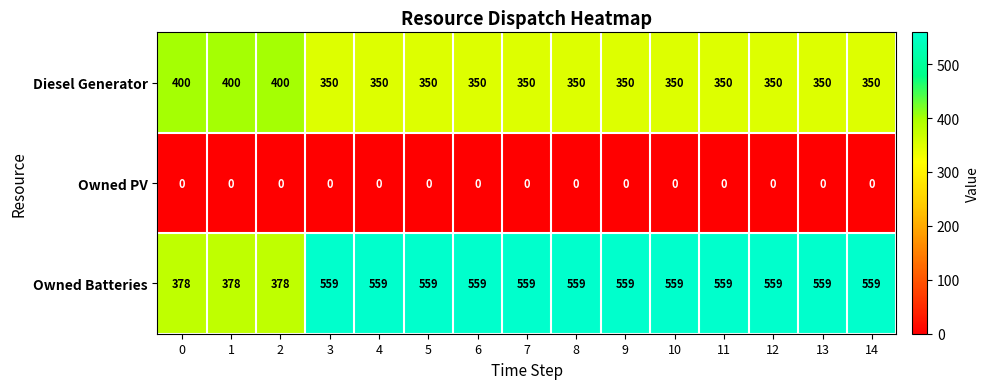

How many series are shown in this chart?

3